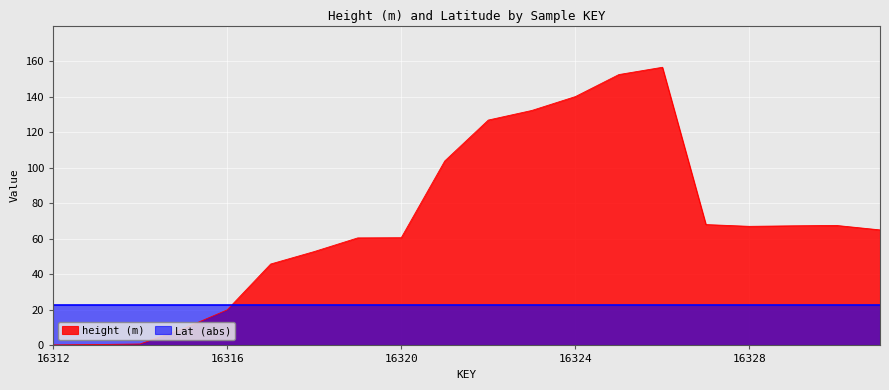

Which label corresponds to the largest value in the chart?

16326